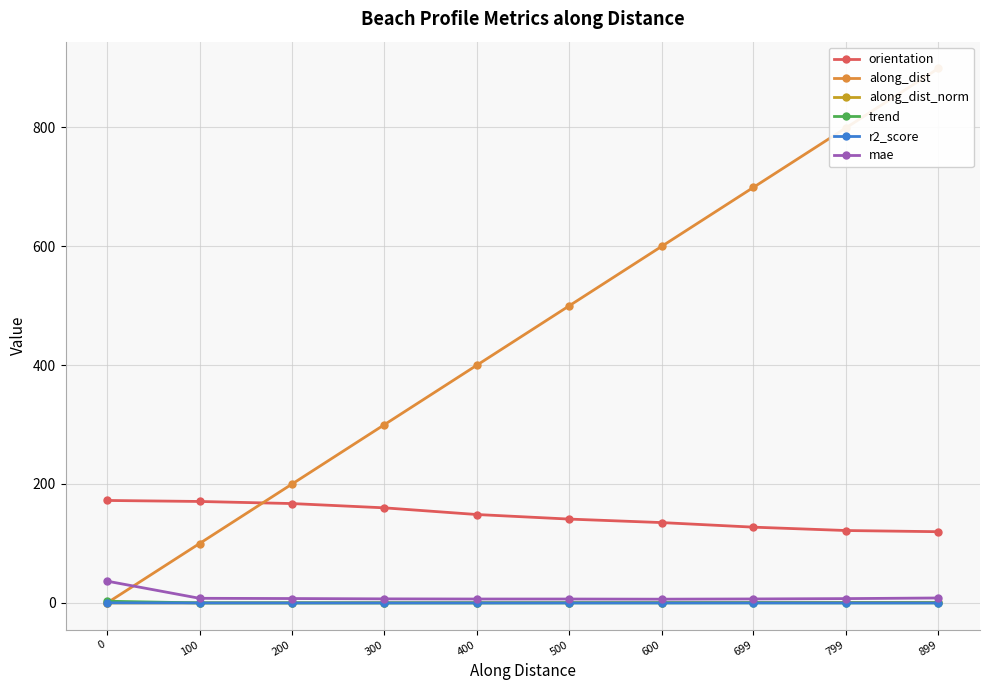

What is the value of the orientation point at the 6th from the left?

141.0